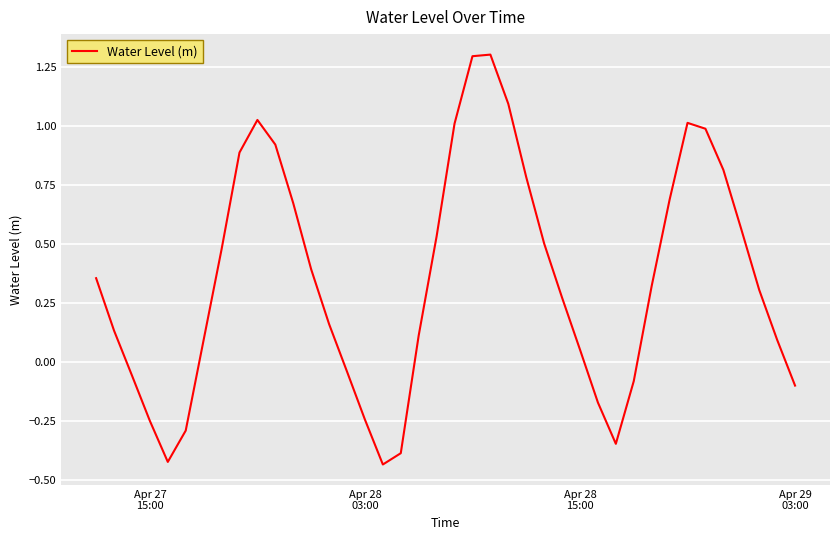

What is the difference between the maximum and minimum values?

1.7